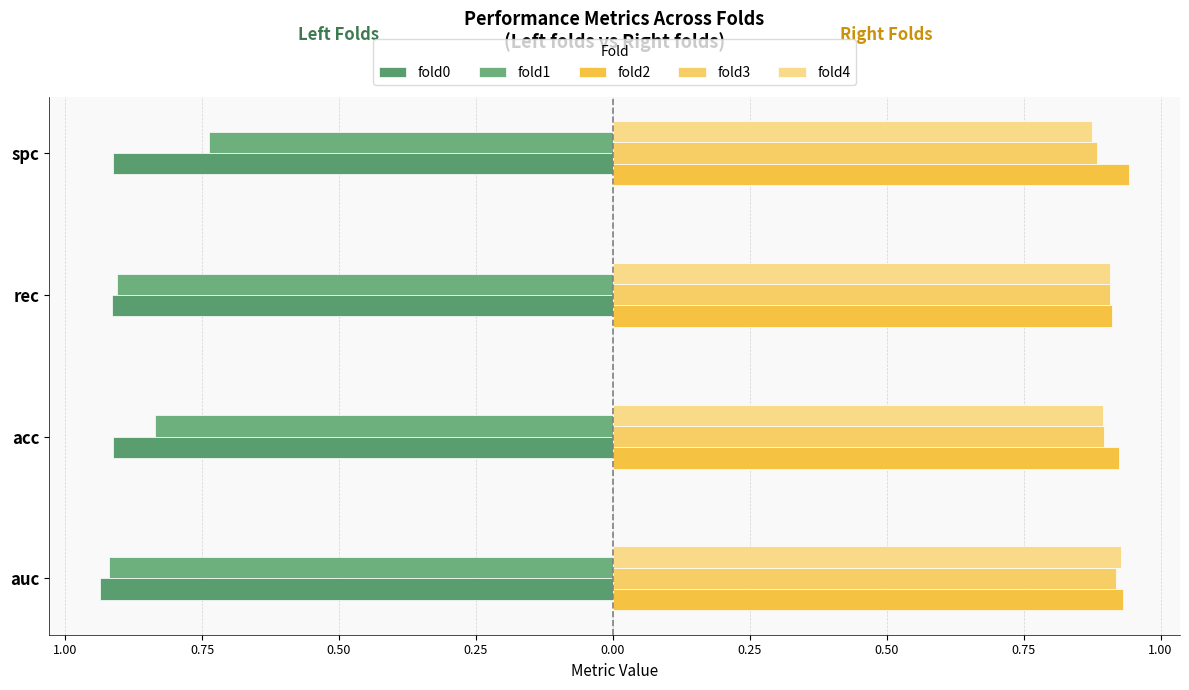

Rank the series by their maximum value, from lowest to highest.

fold0, fold1, fold3, fold4, fold2